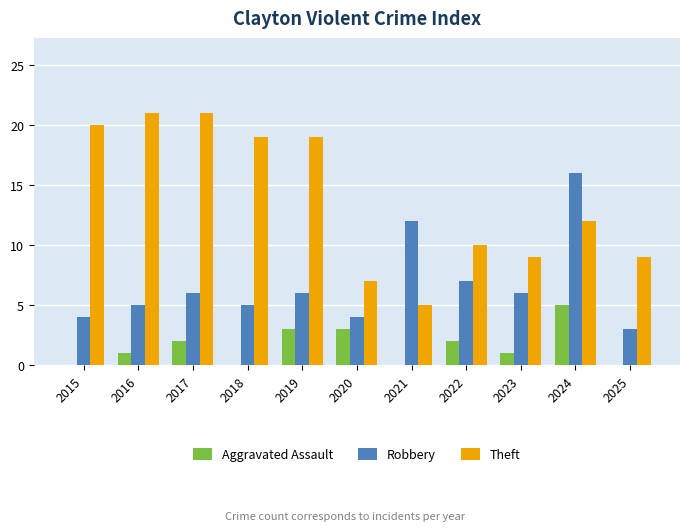

Which series has the largest range (max minus min)?

Theft